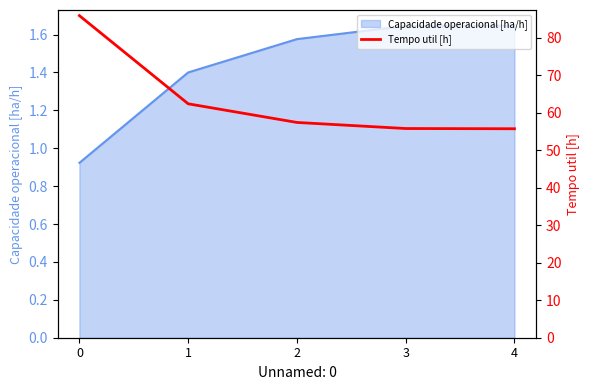

What is the greatest value displayed?

85.9